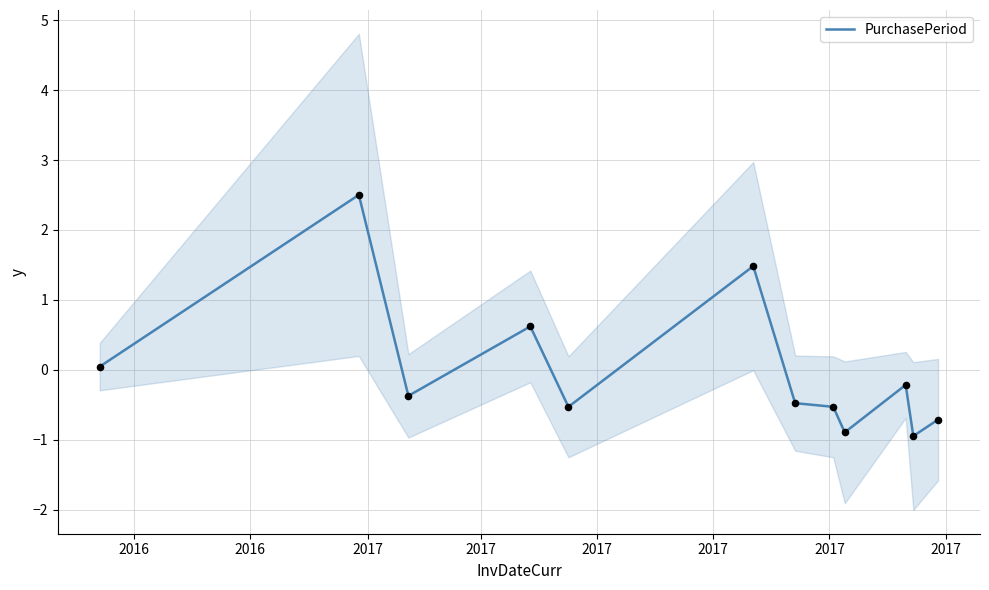

What is the change in value from 2016 to 2017?

-3.0